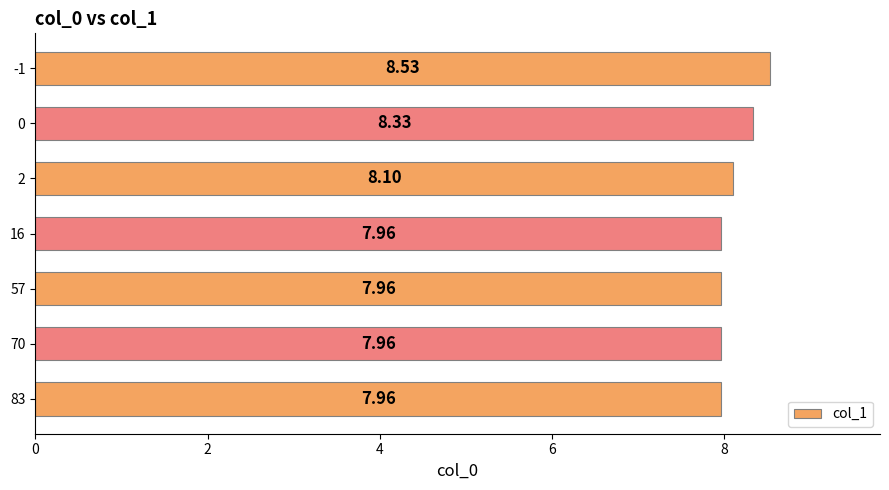

What is the sum of the values at 83 and 57?

15.9